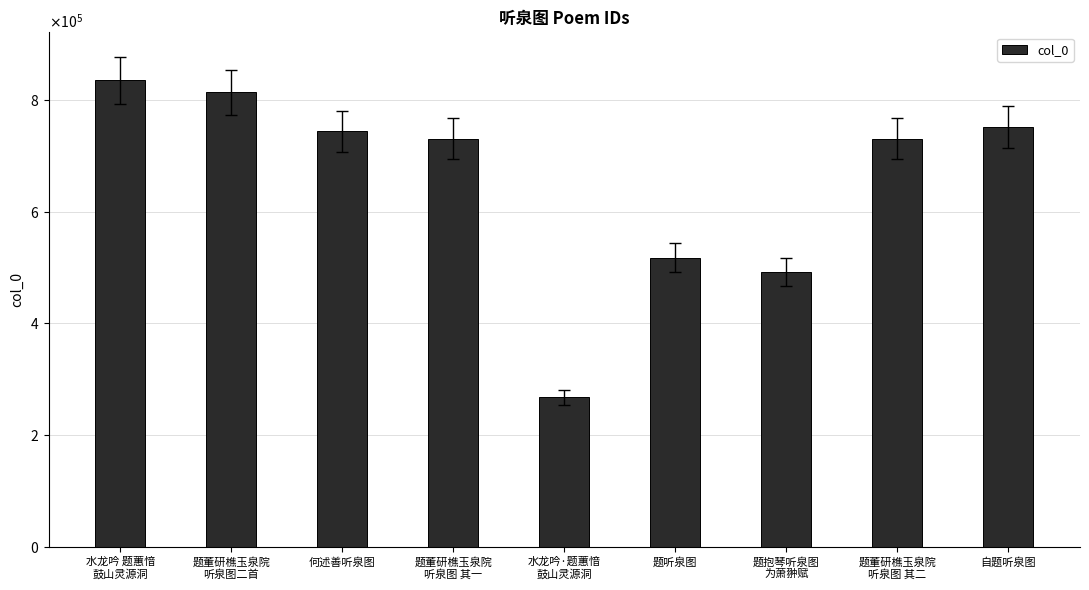

Where does the data first go above 730363?

水龙吟 题蕙愔
鼓山灵源洞